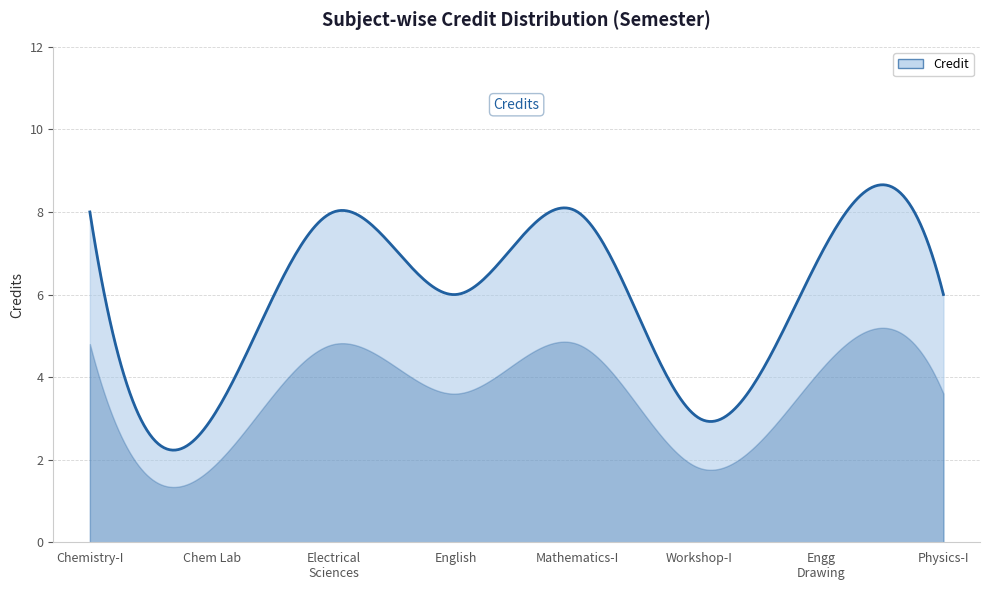

What is the difference between the maximum and minimum values?

6.4